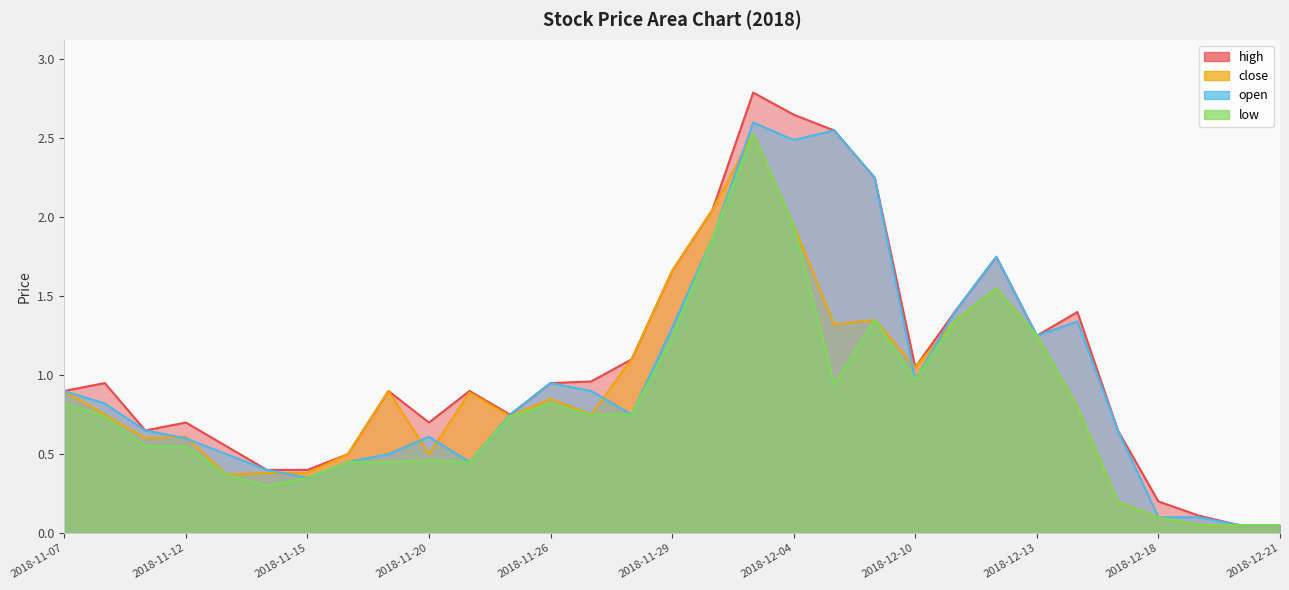

What is the maximum value shown in the chart?

2.8